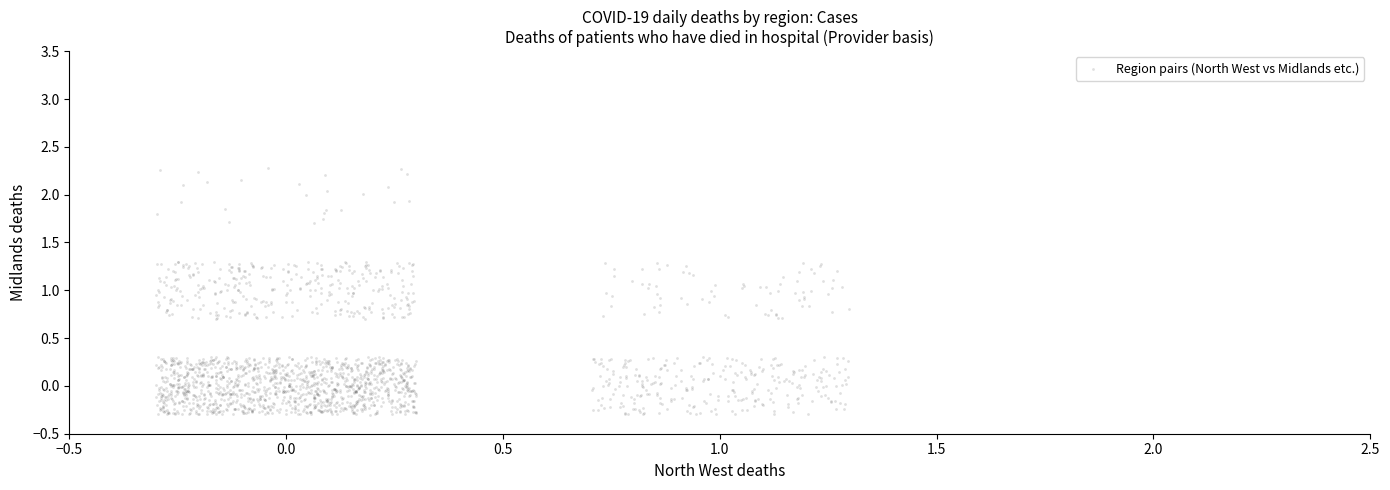

What is the range of X values (max minus min)?

1.6